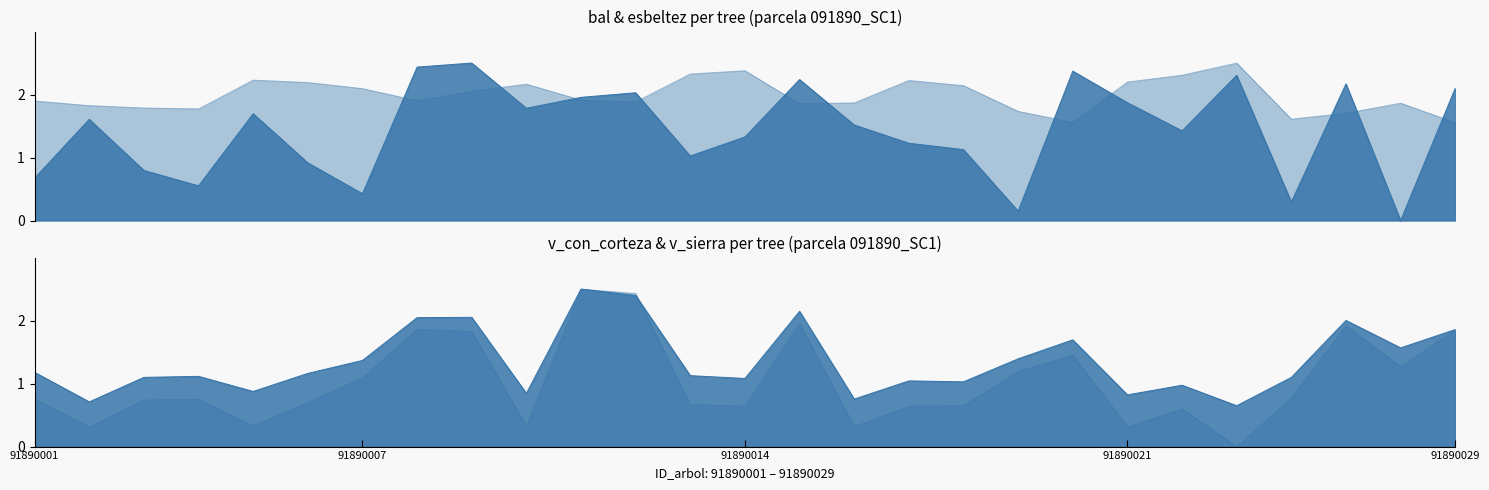

At which label is bal closest to 1?

91890013